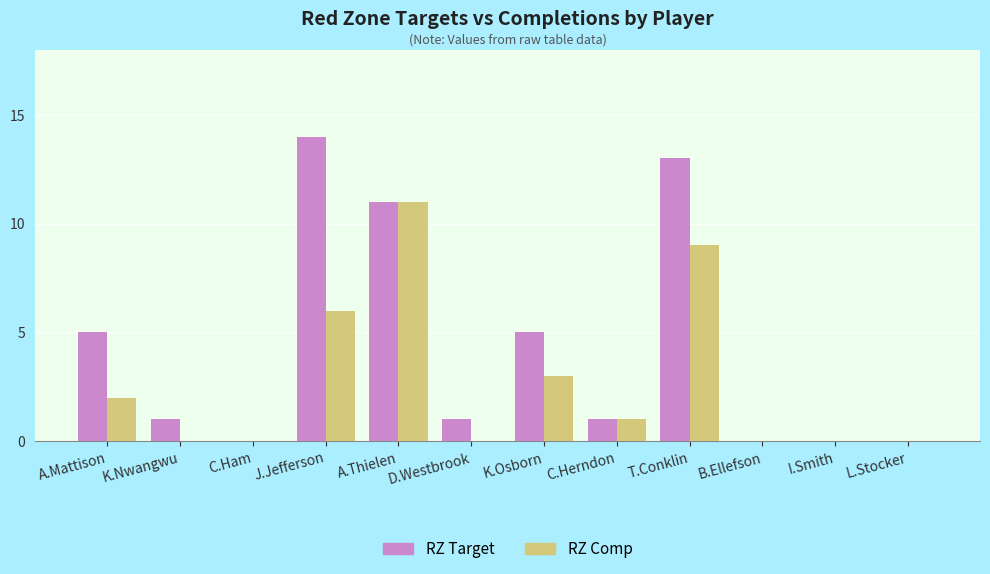

Which category has the highest value across all series?

J.Jefferson